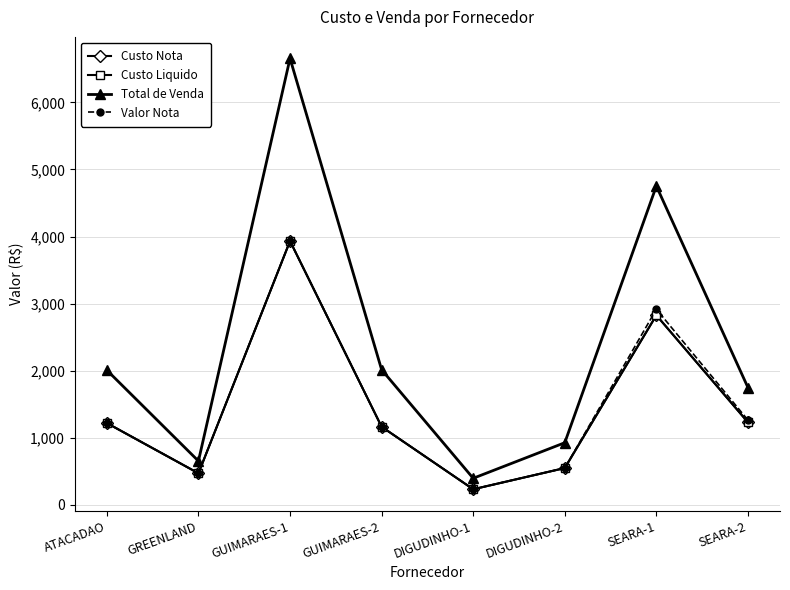

Which series changed the most between ATACADAO and GUIMARAES-2?

Custo Nota